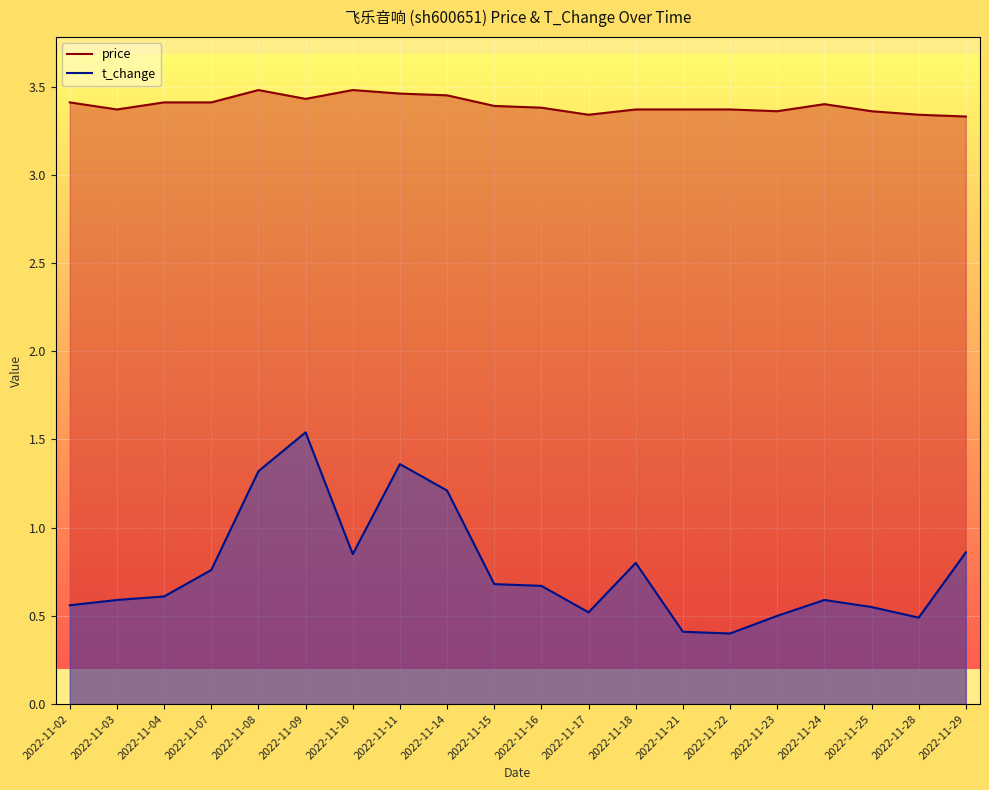

Where is price nearest to the value 3?

2022-11-29